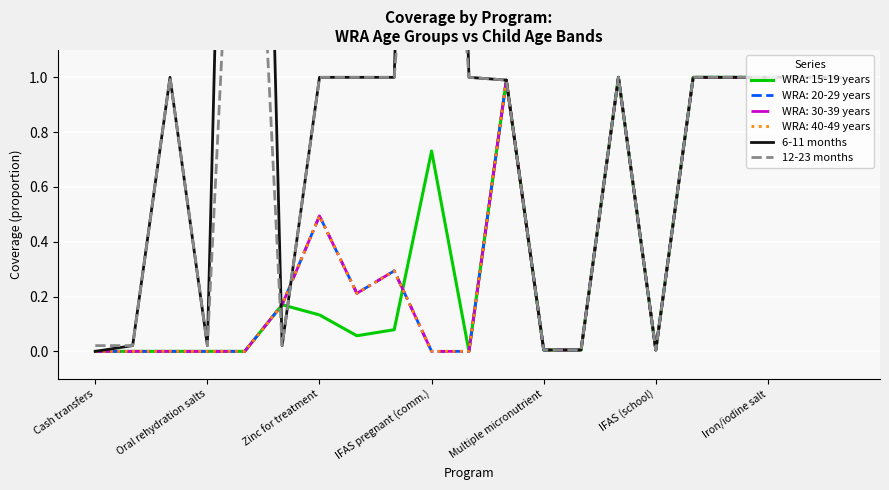

What is the difference between the maximum and minimum values in the 12-23 months series?

2.8